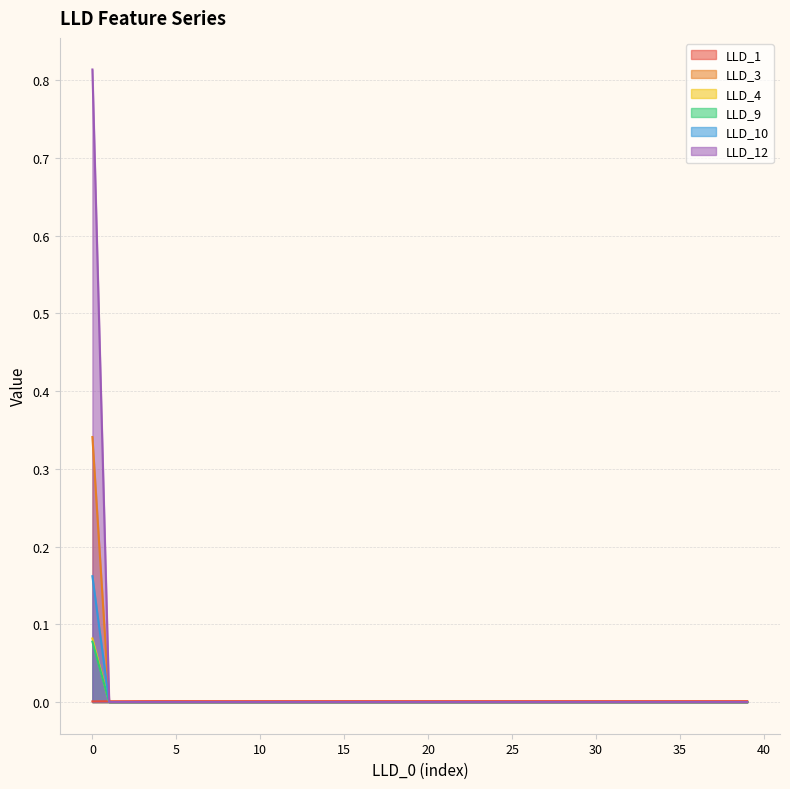

The LLD_3 series shows 0.2 at 0. True or false?

False